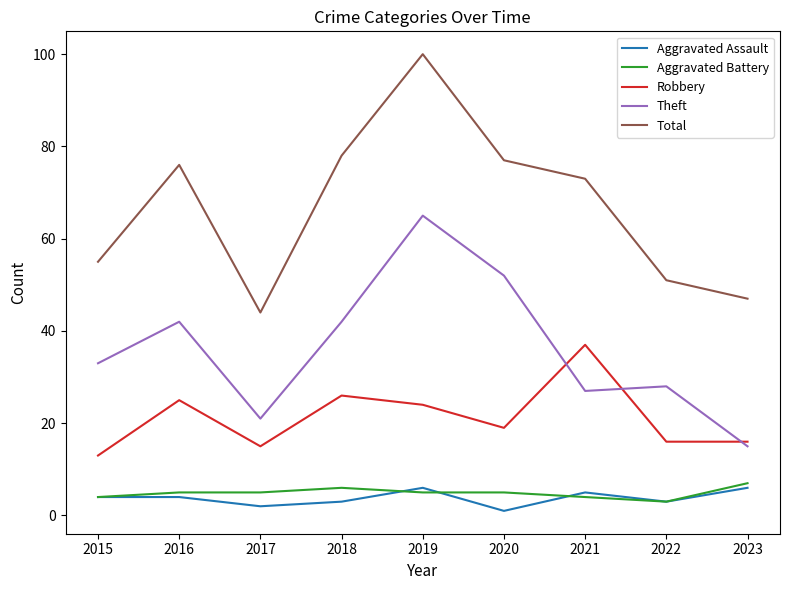

What are all the series names shown in the legend?

Aggravated Assault, Aggravated Battery, Robbery, Theft, Total